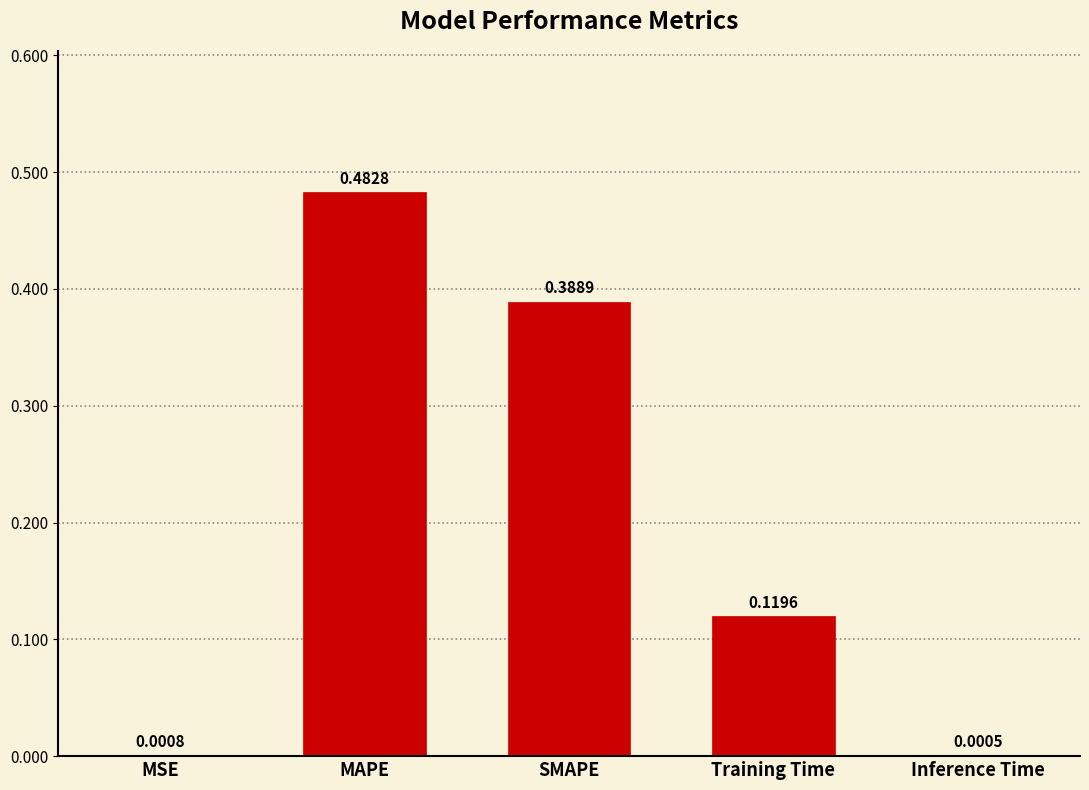

Which category has the highest value across all series?

MAPE